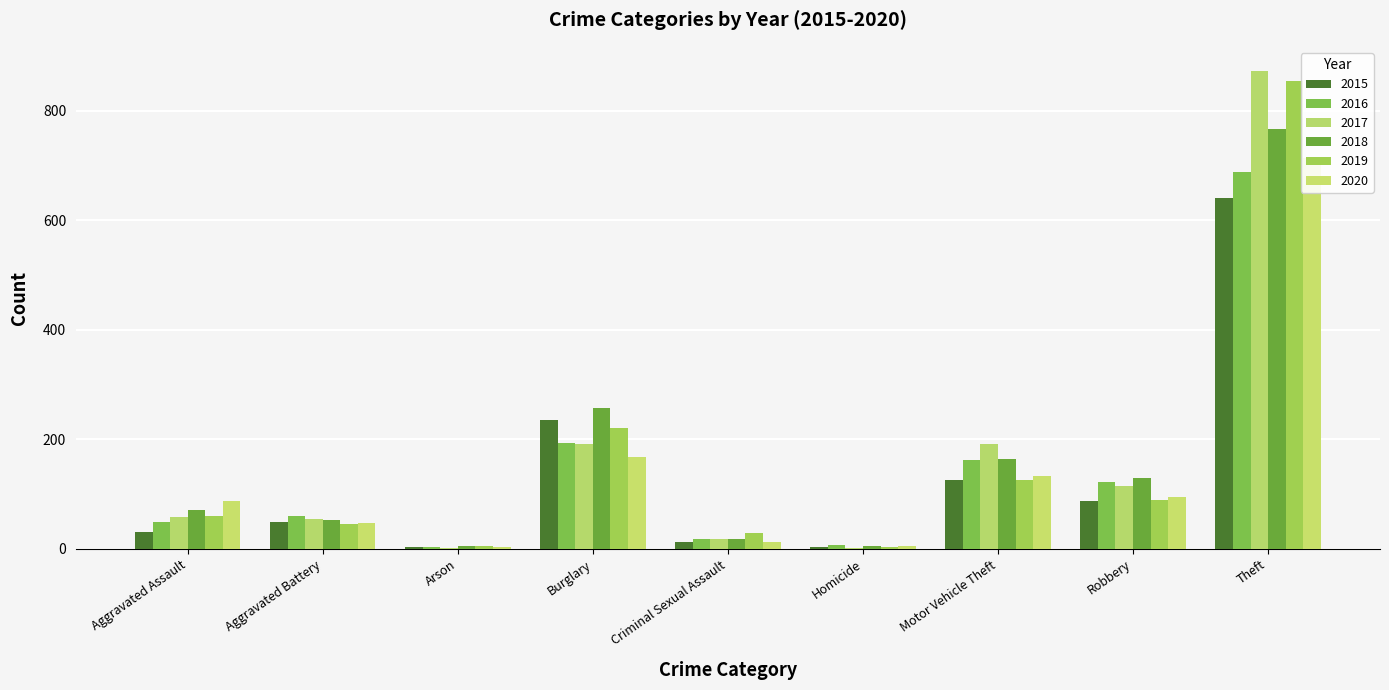

What are all the series names shown in the legend?

2015, 2016, 2017, 2018, 2019, 2020